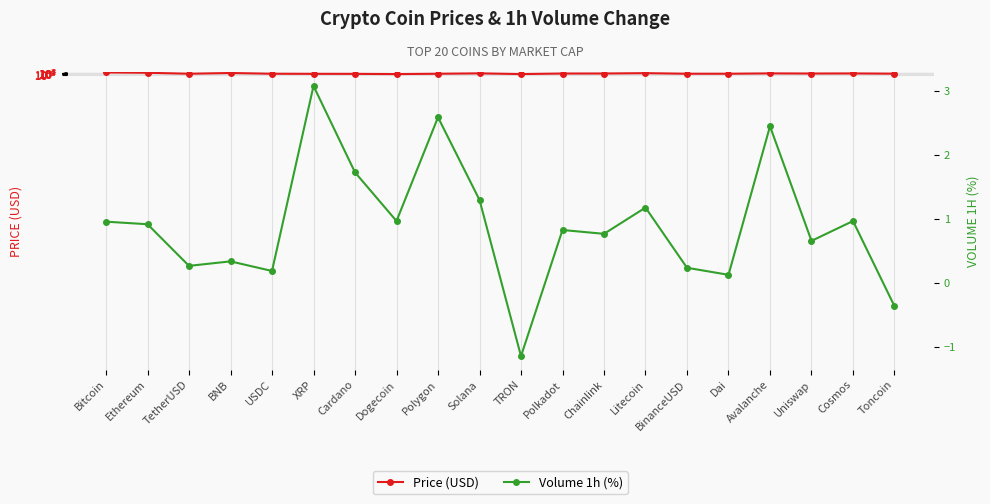

What is the value of the Volume 1h (%) point at the 6th from the left?

3.1